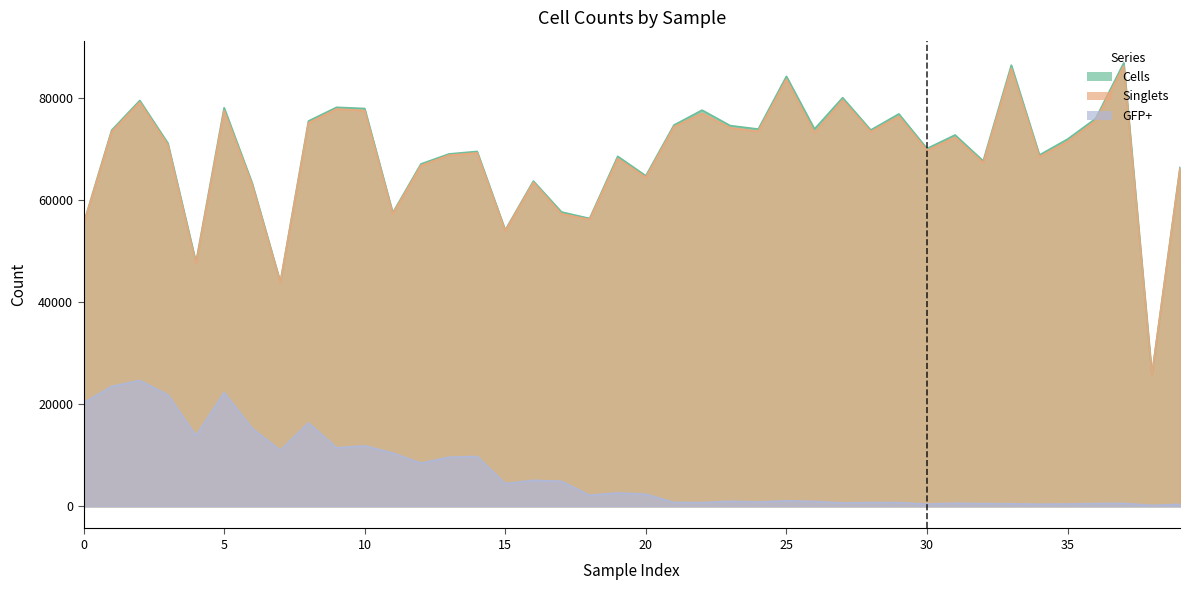

List the series in order of their peak value, highest first.

Cells, Singlets, GFP+